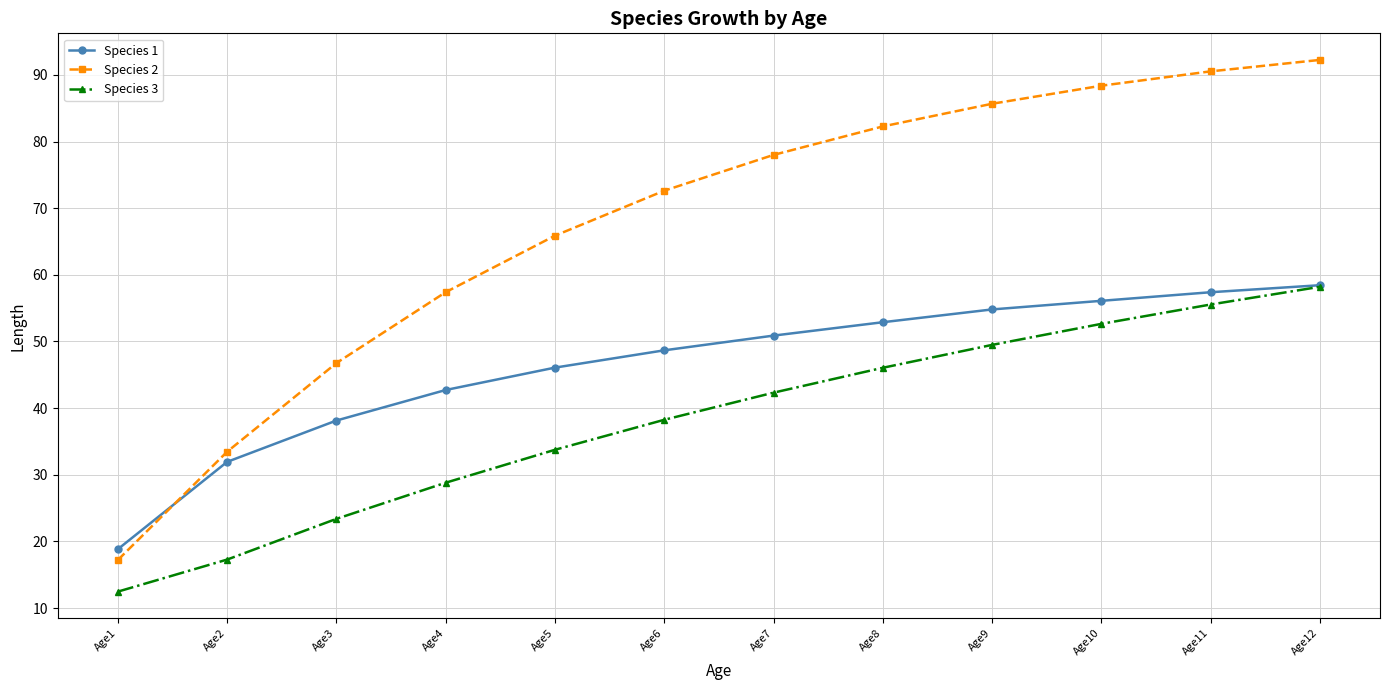

Where is Species 1 nearest to the value 38?

Age3